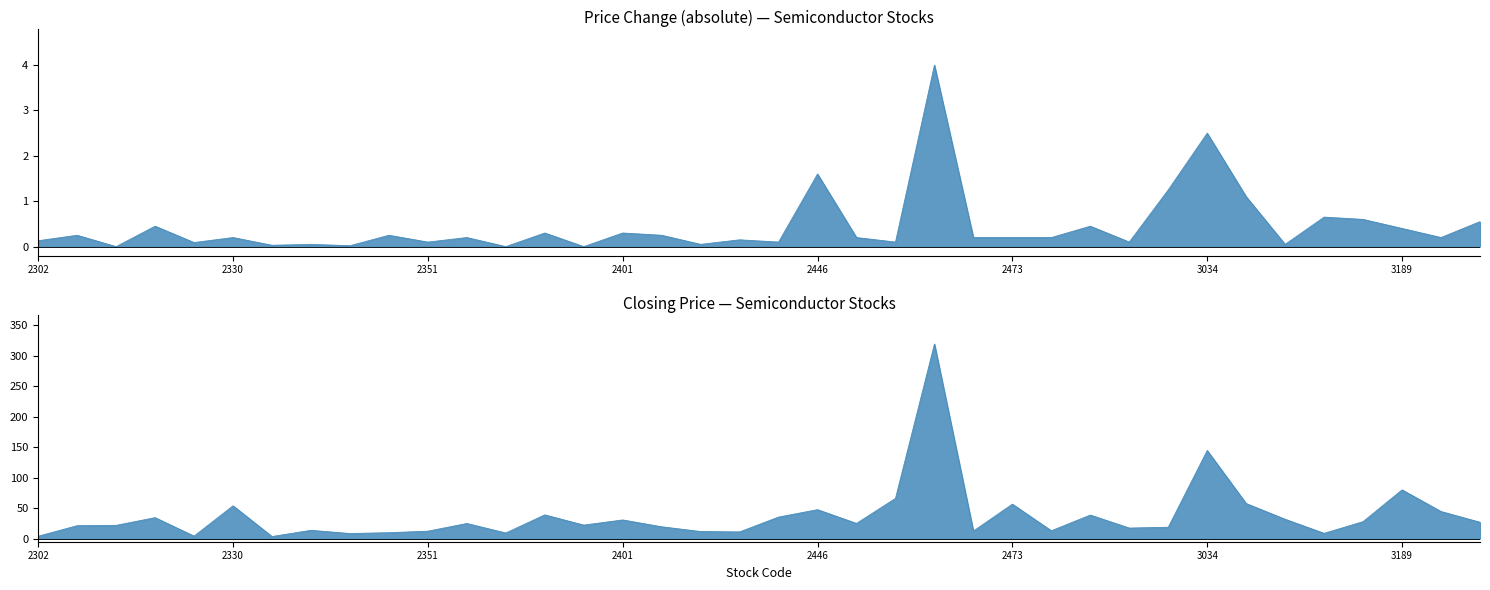

The value of price_change at 2351 is 0.0. True or false?

False